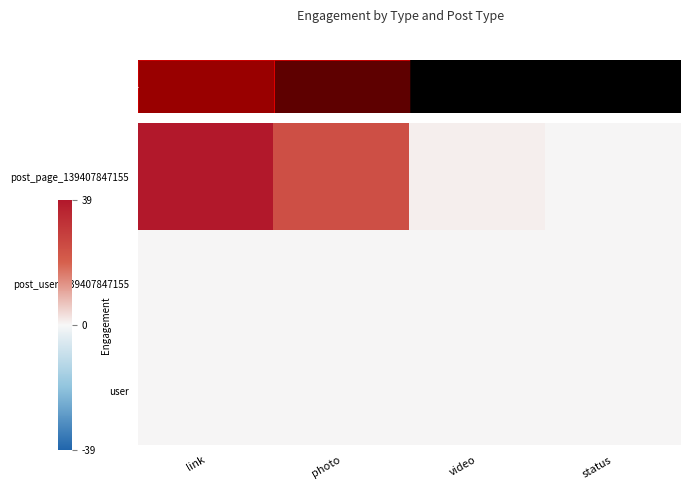

The value of post_page_139407847155 at video is 0. True or false?

False